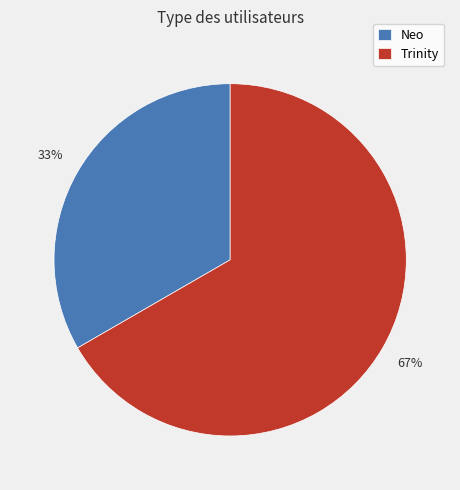

Do Neo and Trinity together represent more than half of the pie?

Yes